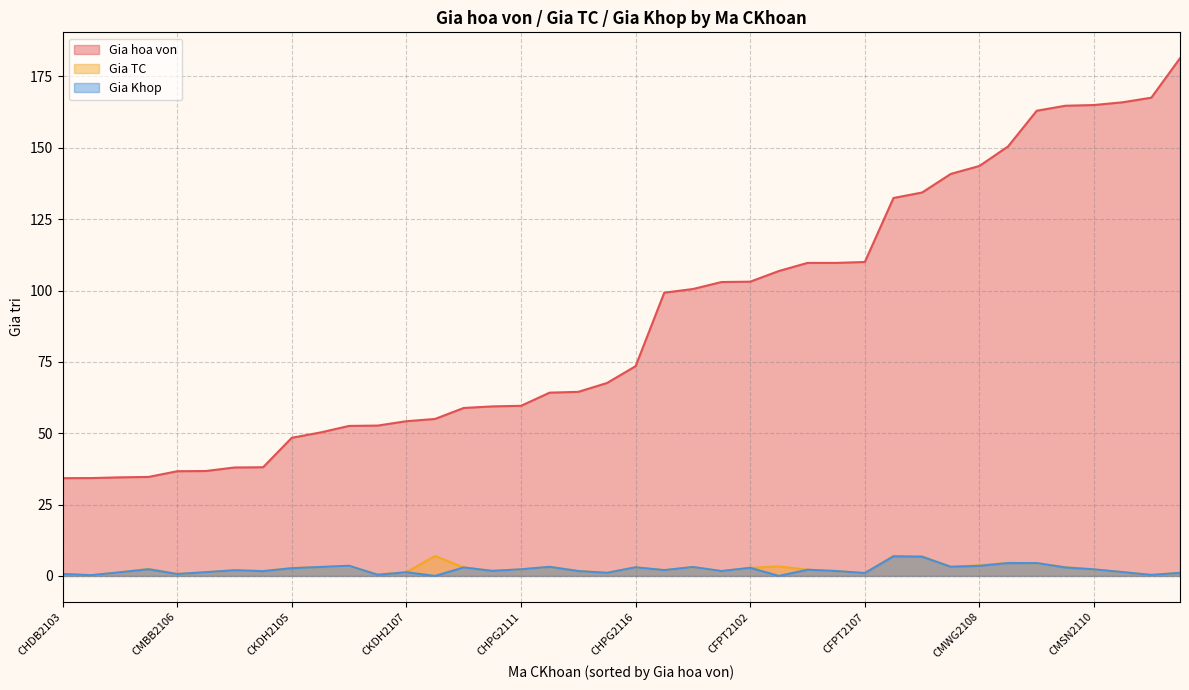

True or false: Gia Khop (line) and Gia hoa von (line) cross at least once.

False